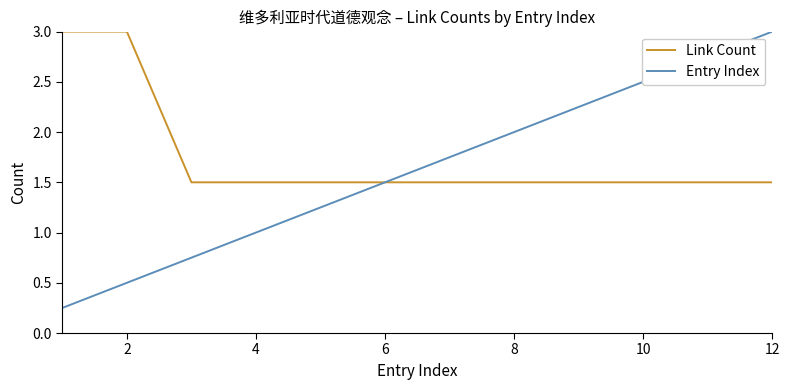

List the series in order of their overall mean, lowest first.

Entry Index, Link Count